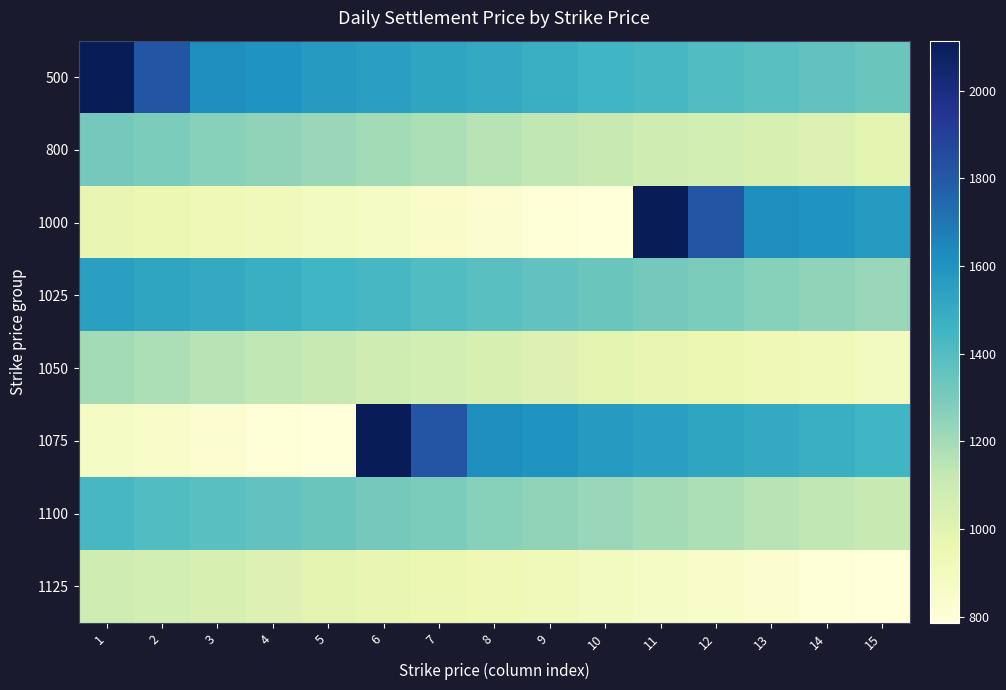

How many distinct data groups are displayed?

8